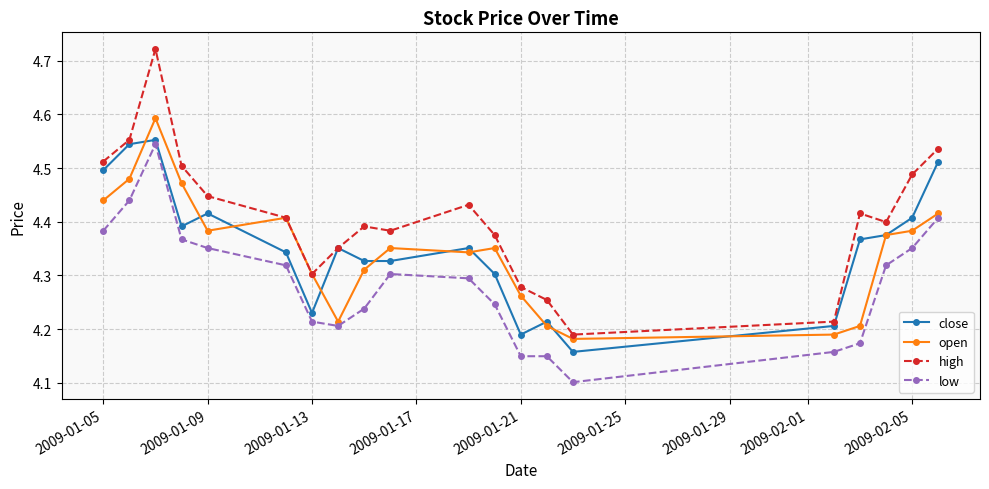

True or false: low and high intersect in this chart.

False